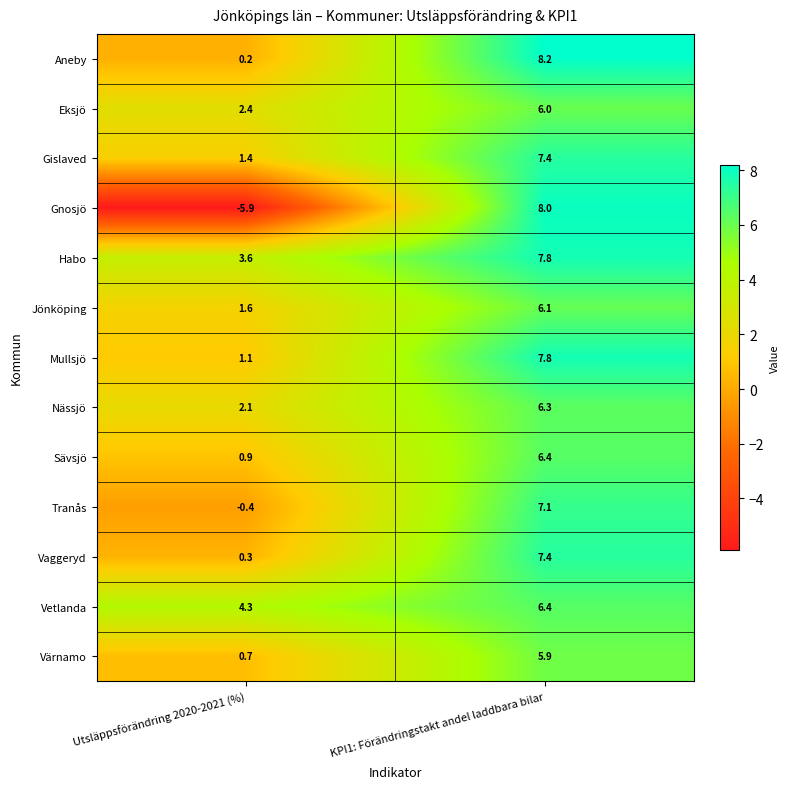

Which series has the largest range (max minus min)?

Gnosjö